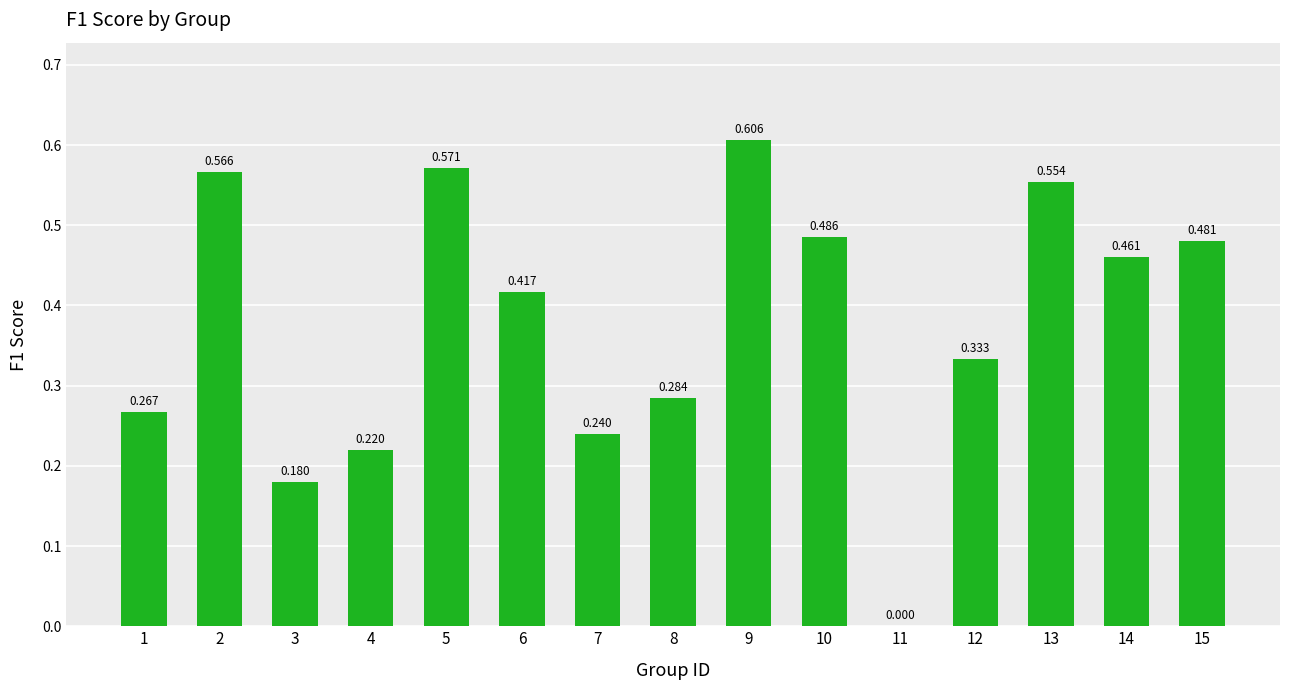

Is it true that the value at 2 is 0.6?

True